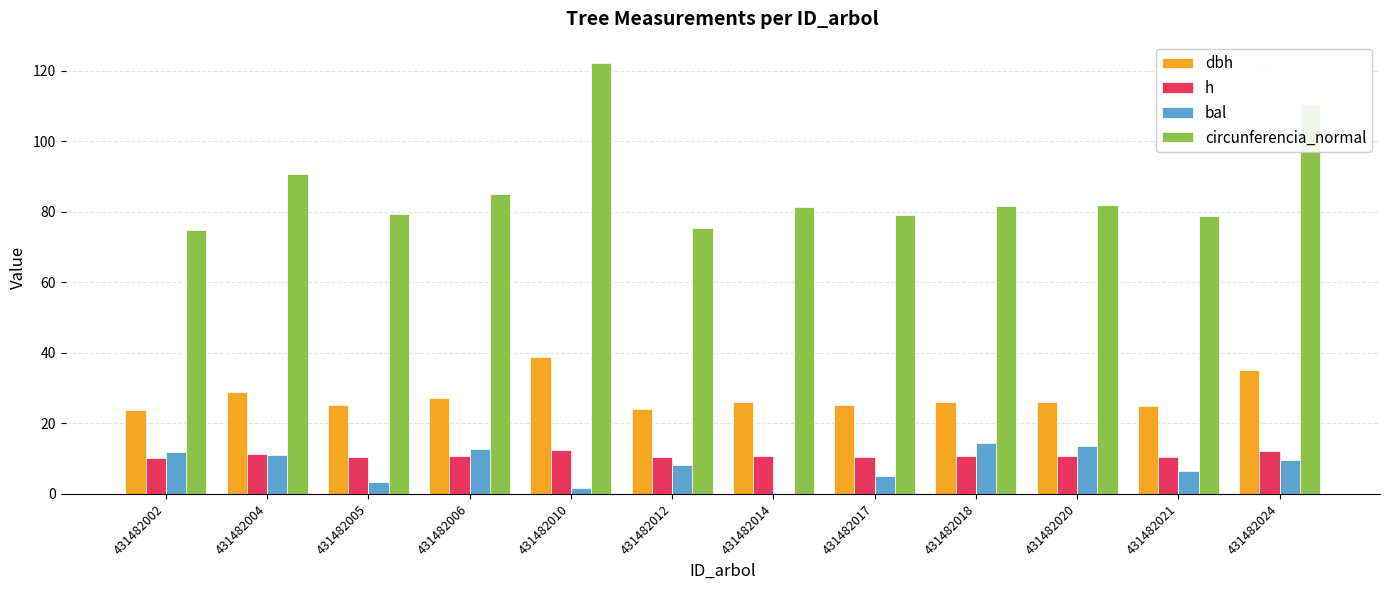

Between 431482010 and 431482012, which series saw the biggest shift?

circunferencia_normal